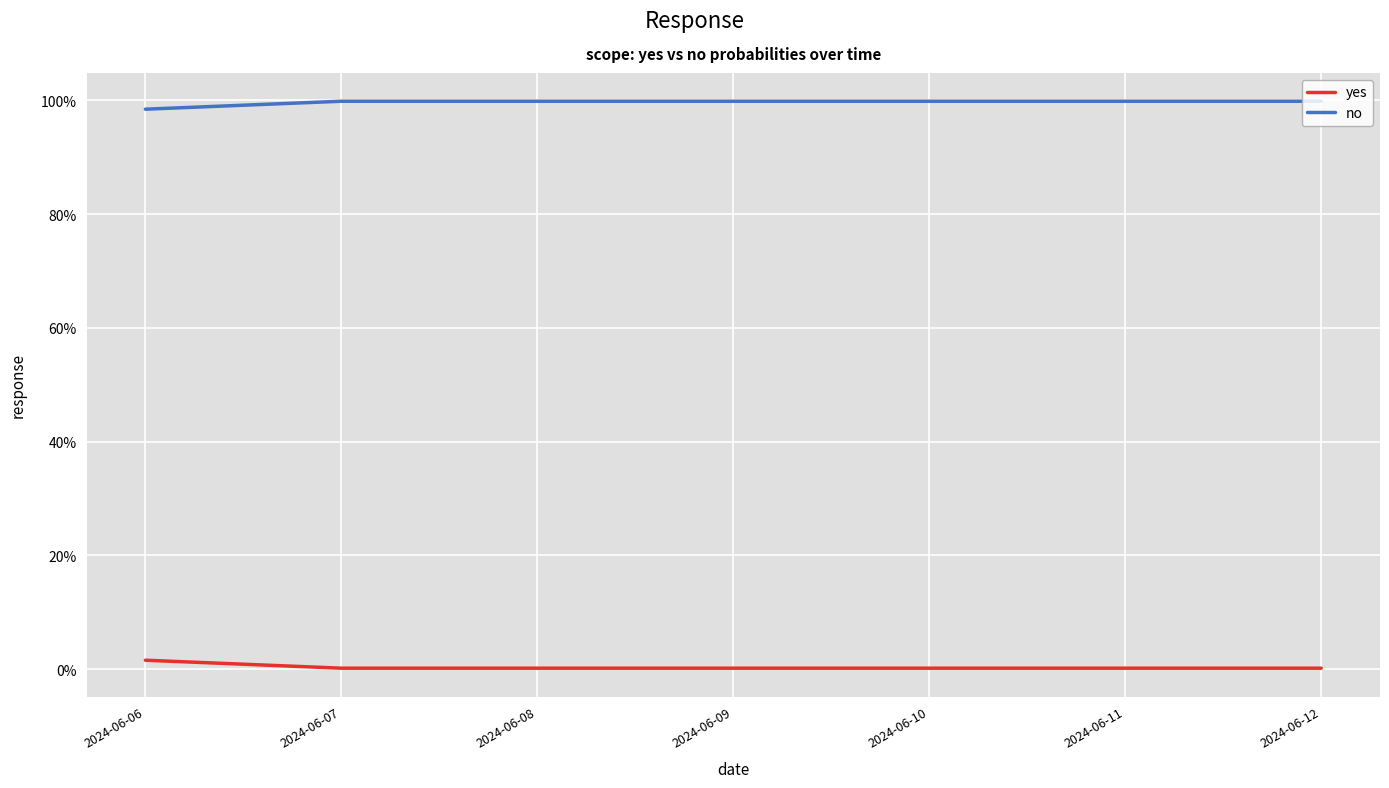

Reading right to left, list all the values displayed in this chart.

yes: 2024-06-12=0.0	2024-06-11=0.0	2024-06-10=0.0	2024-06-09=0.0	2024-06-08=0.0	2024-06-07=0.0	2024-06-06=0.0
no: 2024-06-12=1.0	2024-06-11=1.0	2024-06-10=1.0	2024-06-09=1.0	2024-06-08=1.0	2024-06-07=1.0	2024-06-06=1.0